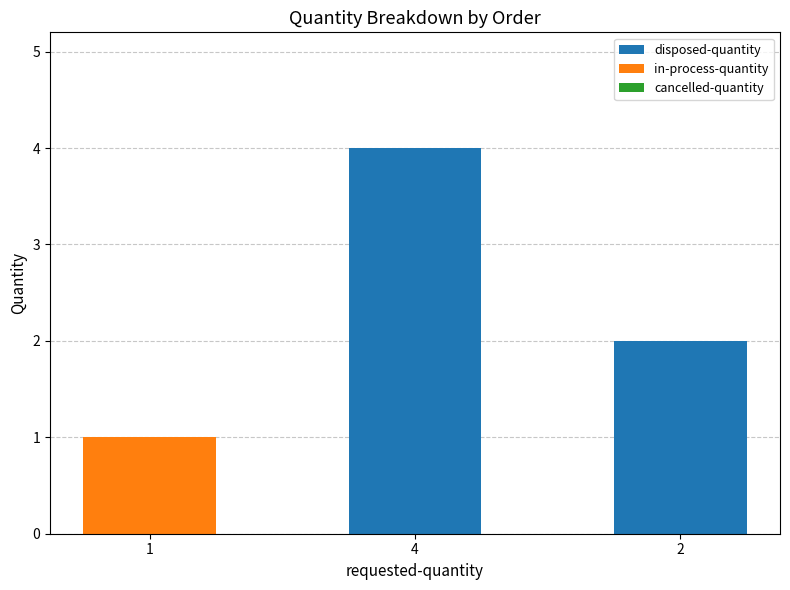

Is it true that disposed-quantity equals 1 at 2?

False